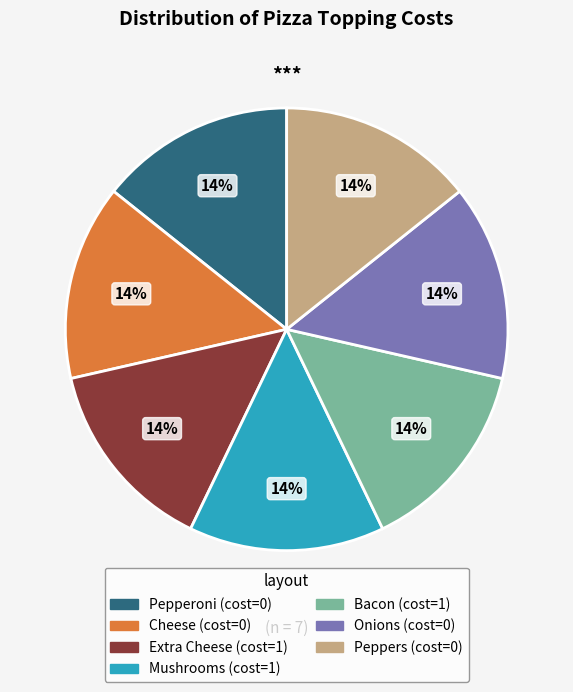

Count the number of slices in the pie.

7